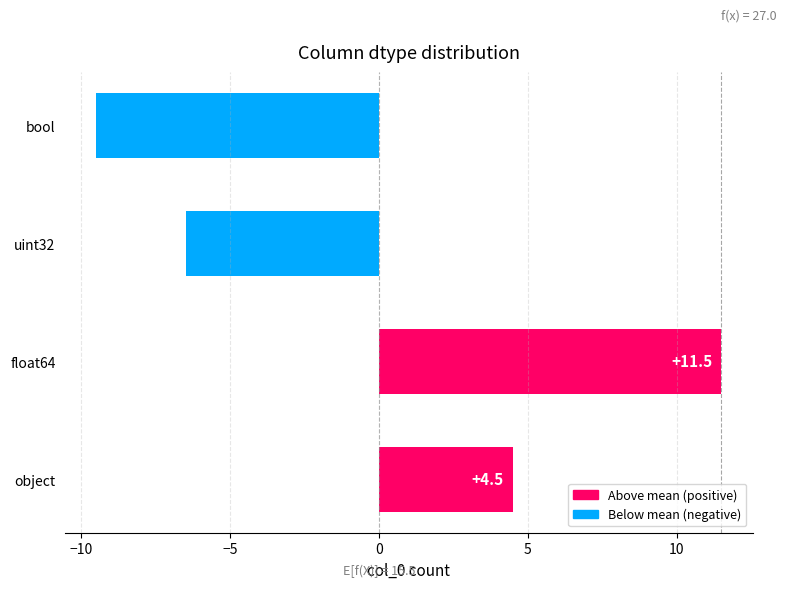

Is it true that the value at object is 2.7?

False